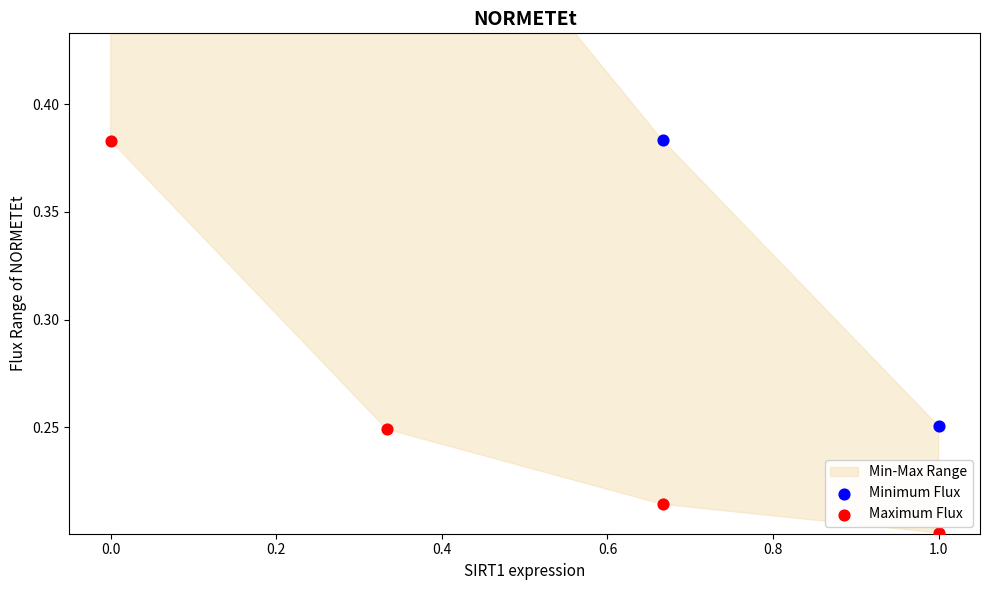

At how many categories does at least one series exceed 0?

4